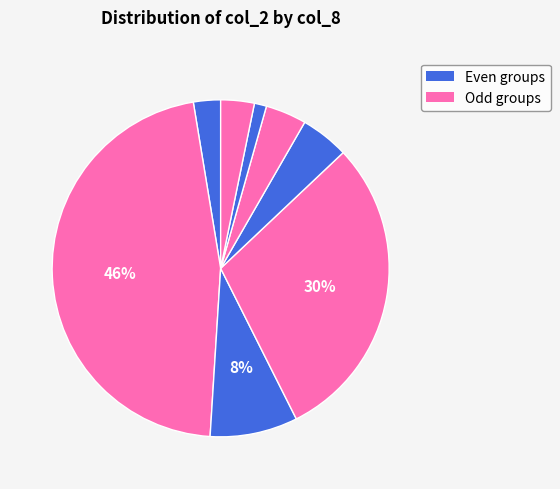

How many slices are in this pie chart?

8